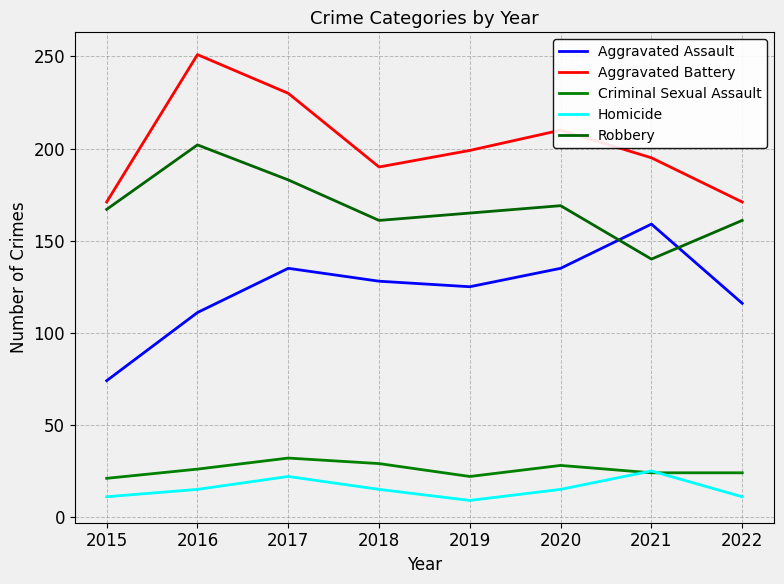

True or false: Homicide has a value of 4 at 2022.

False